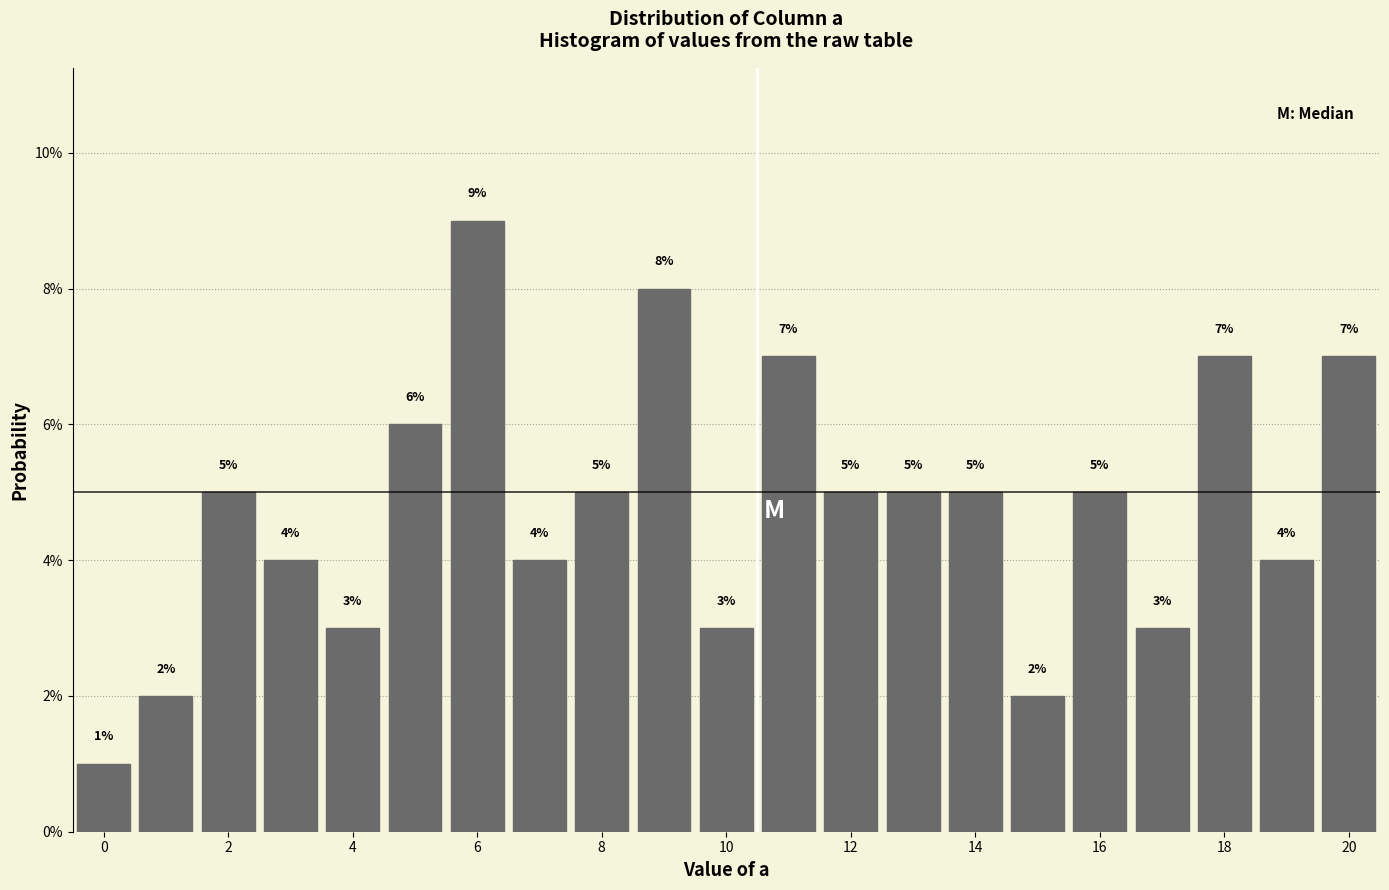

Which range on the x-axis has the tallest bar?

5.5 to 6.5